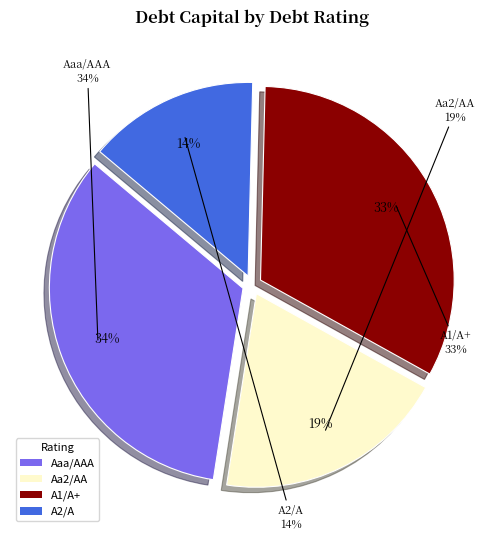

The Aa2/AA slice represents 29% of the pie. True or false?

False